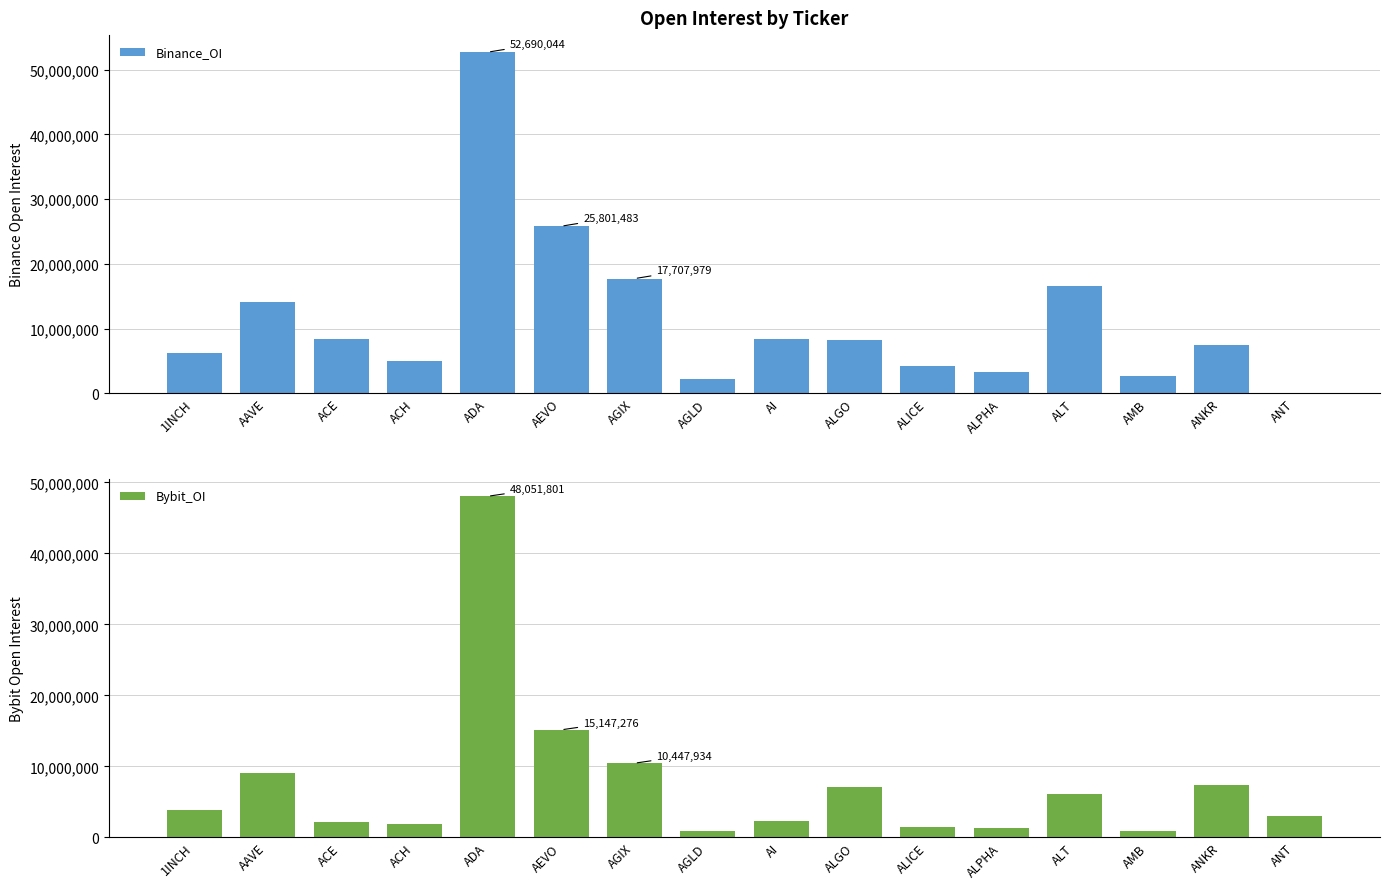

List the series in order of their peak value, highest first.

Binance_OI, Bybit_OI